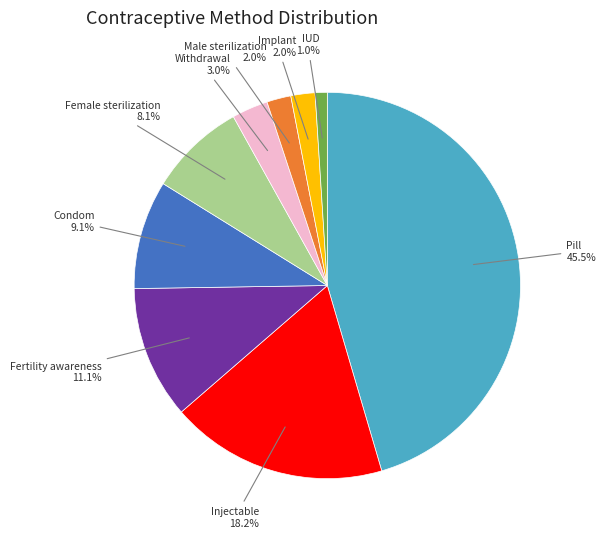

Is there a majority slice in this chart?

No